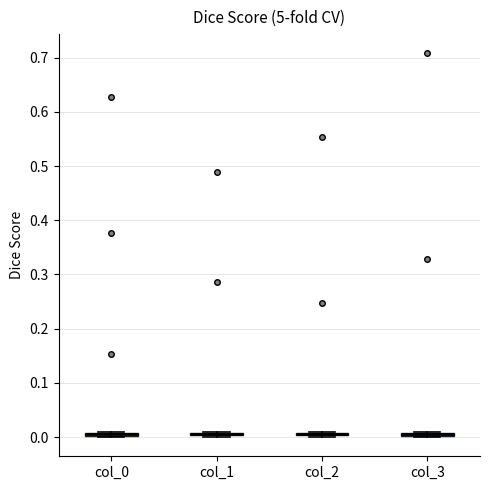

Where is the lower edge of the box for col_3 on the y-axis? The values are not printed on the chart, so give them approximately, as read against the axis.

0.00